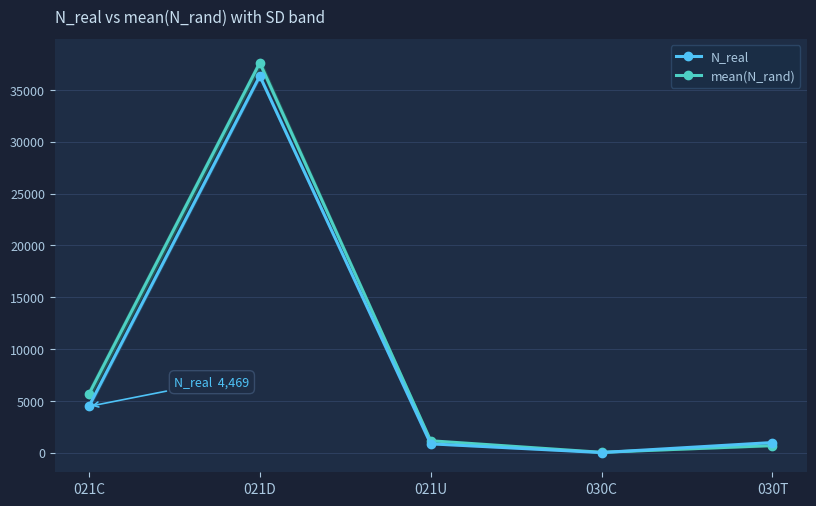

How many interior local peaks does the N_real series have?

1